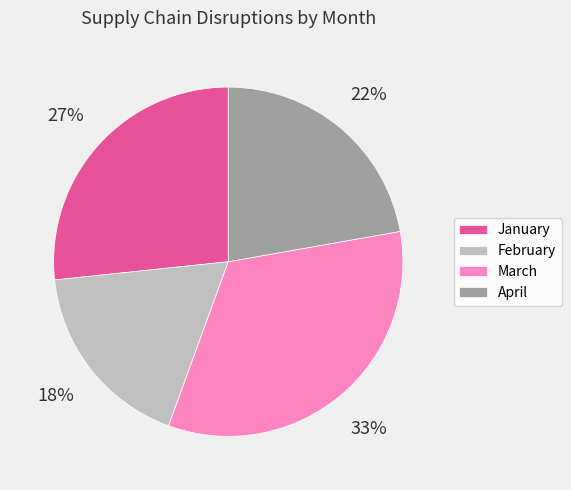

Is there a majority slice in this chart?

No